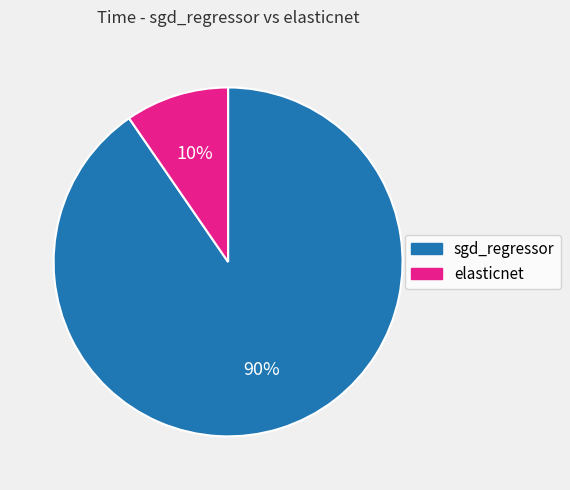

Combined, do elasticnet and sgd_regressor account for over 50%?

Yes